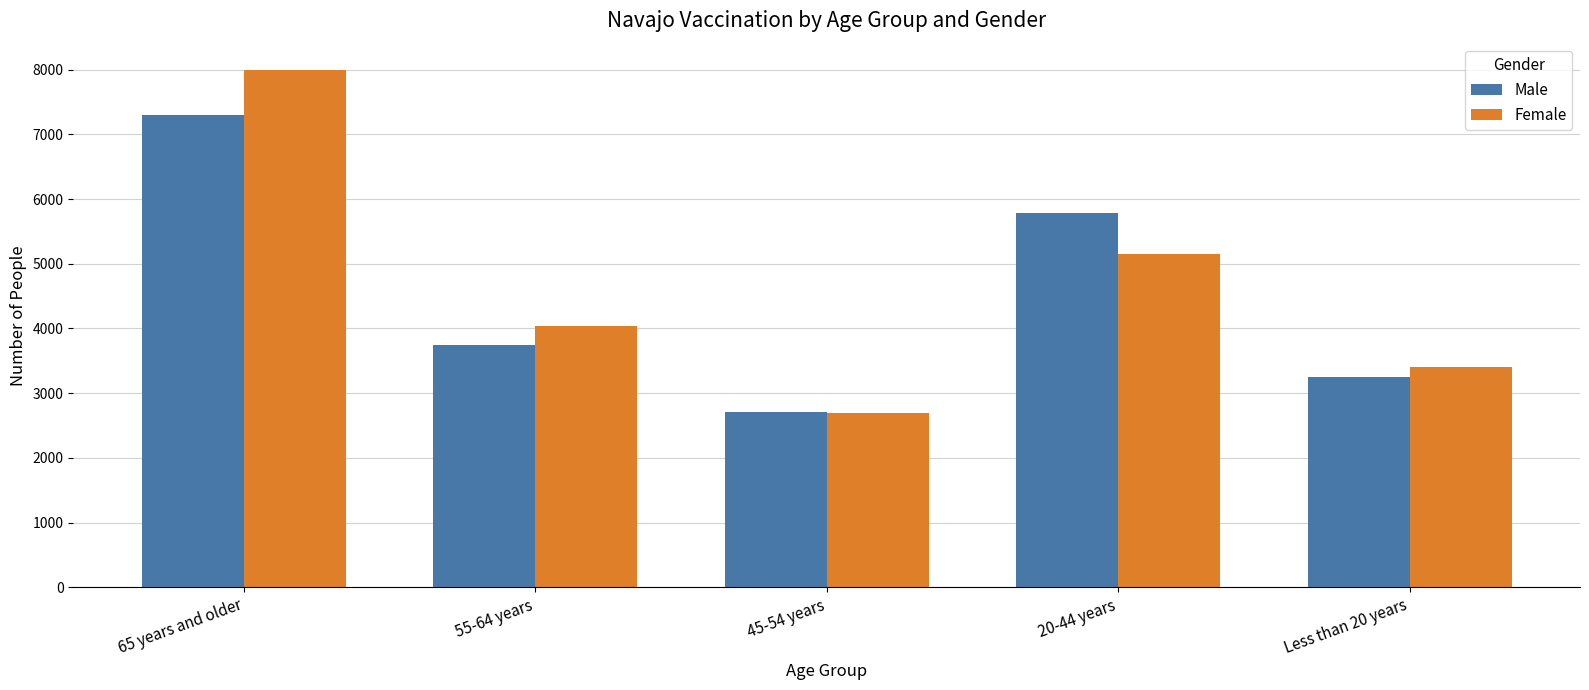

Count the number of data series in this chart.

2